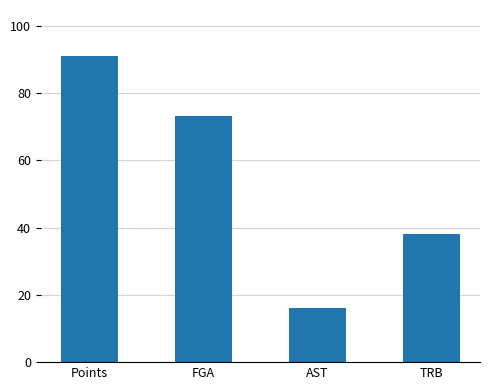

Between AST and FGA, which is larger?

FGA